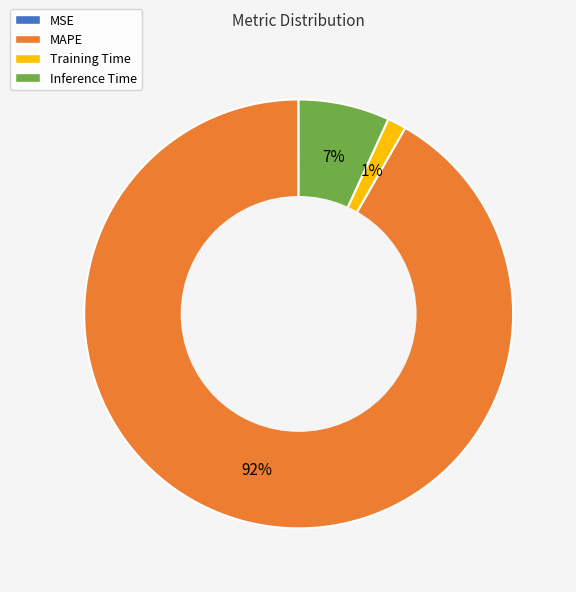

Does any single category account for the majority?

Yes